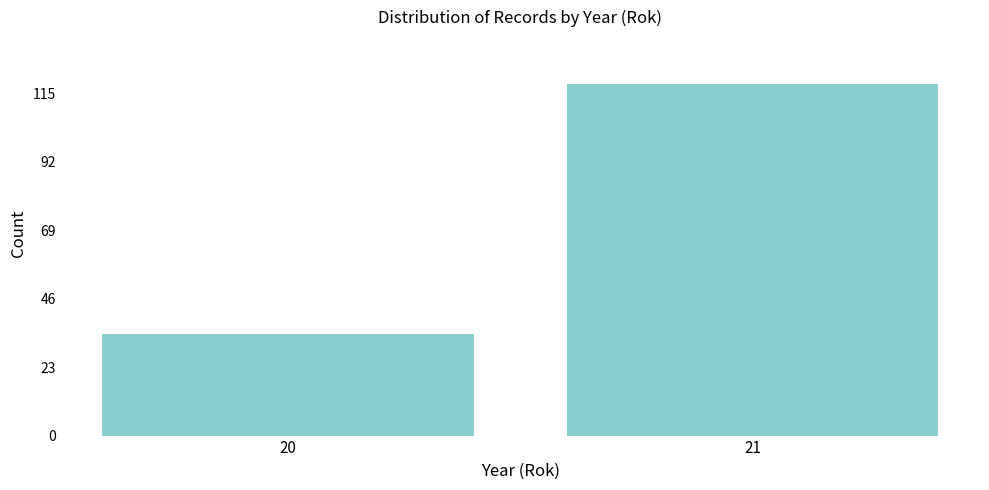

Reading left to right, transcribe all the data shown in this chart.

34	118